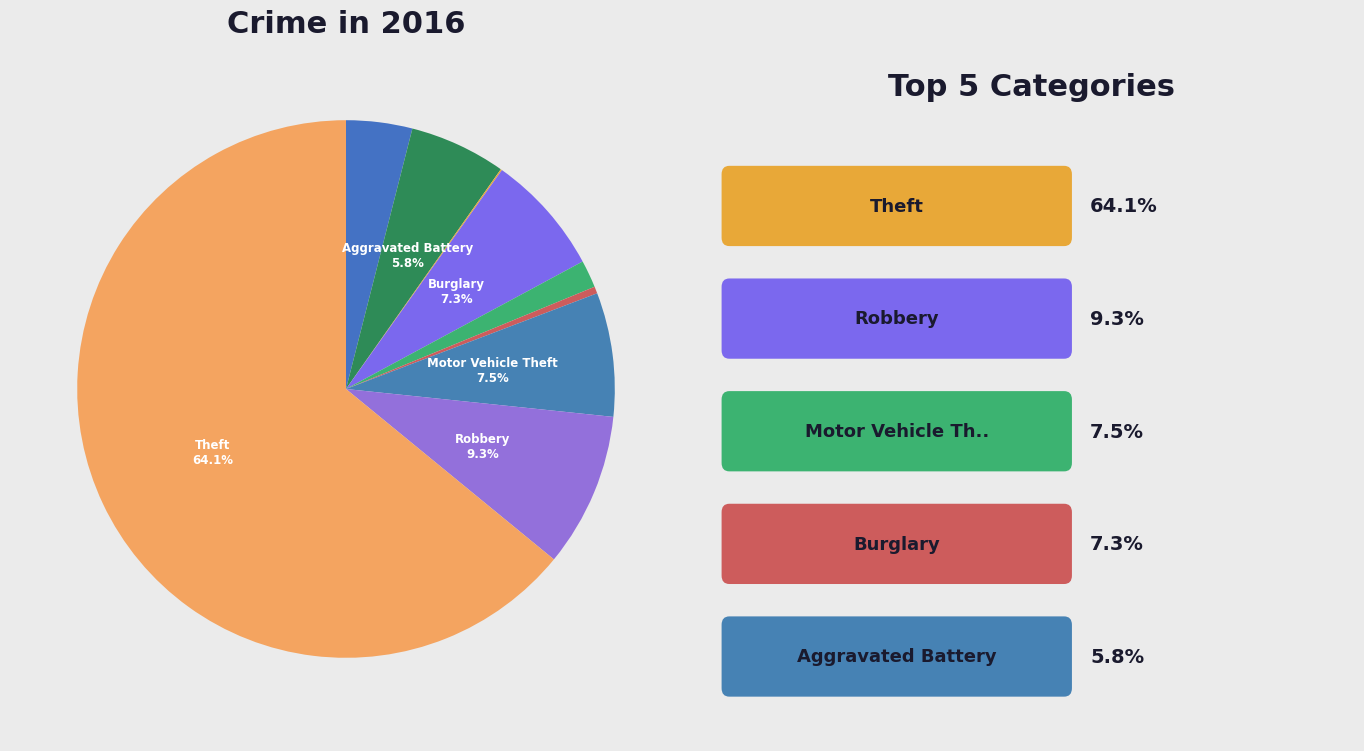

To the nearest percent, what is the average slice percentage?

11%